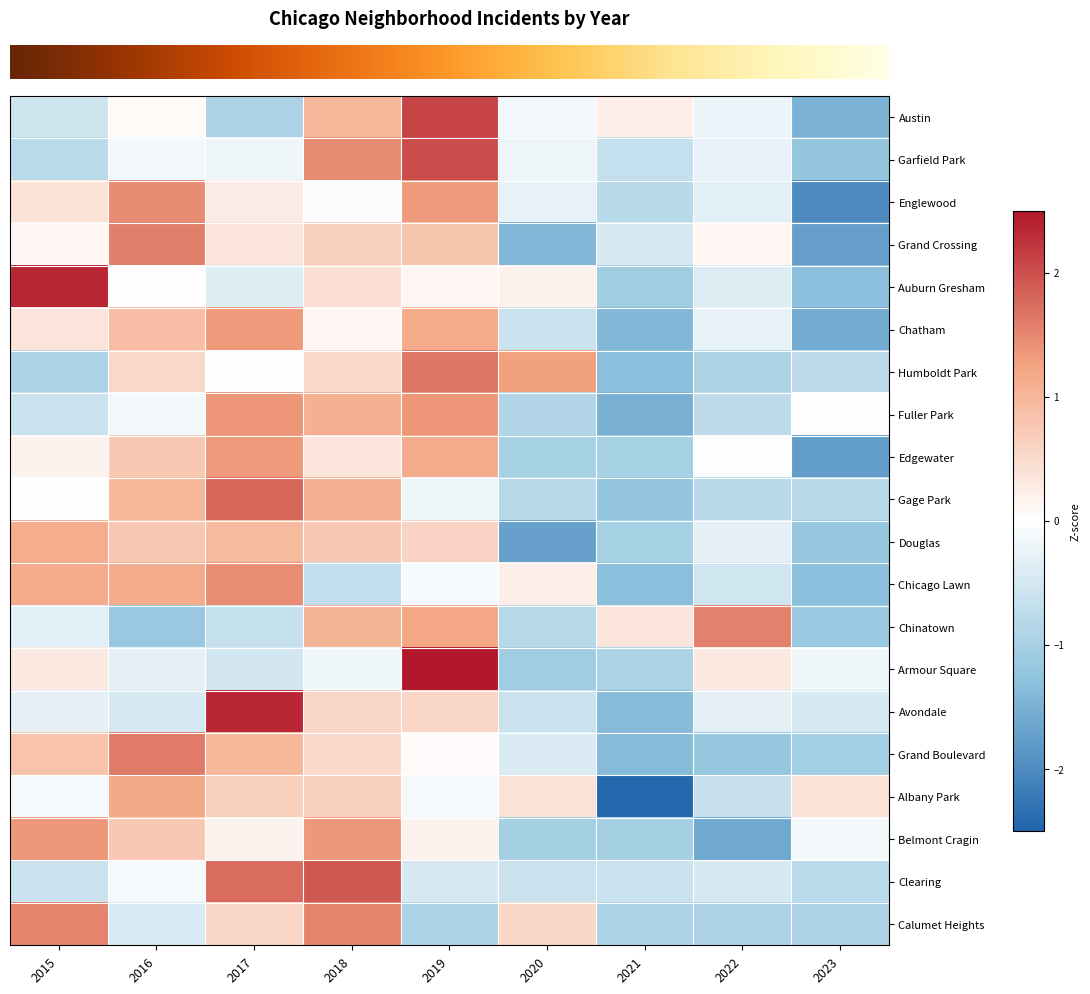

What is the difference between the highest and lowest values at 2019?

3.5